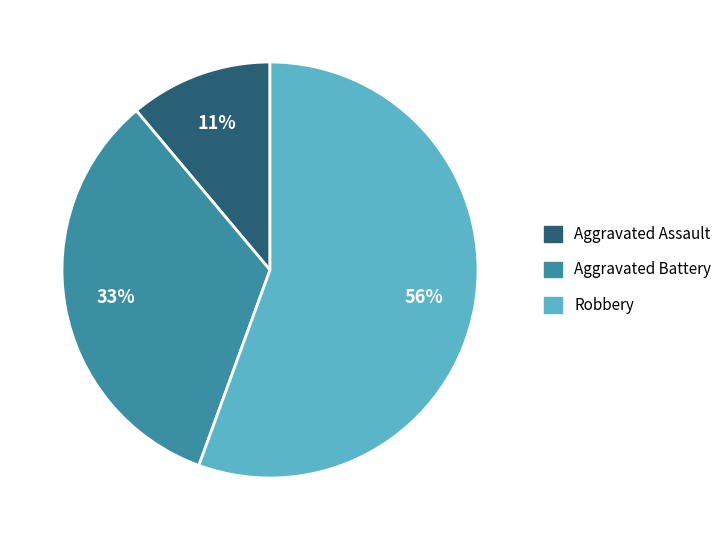

Is it true that Aggravated Battery is 33% of the pie?

True